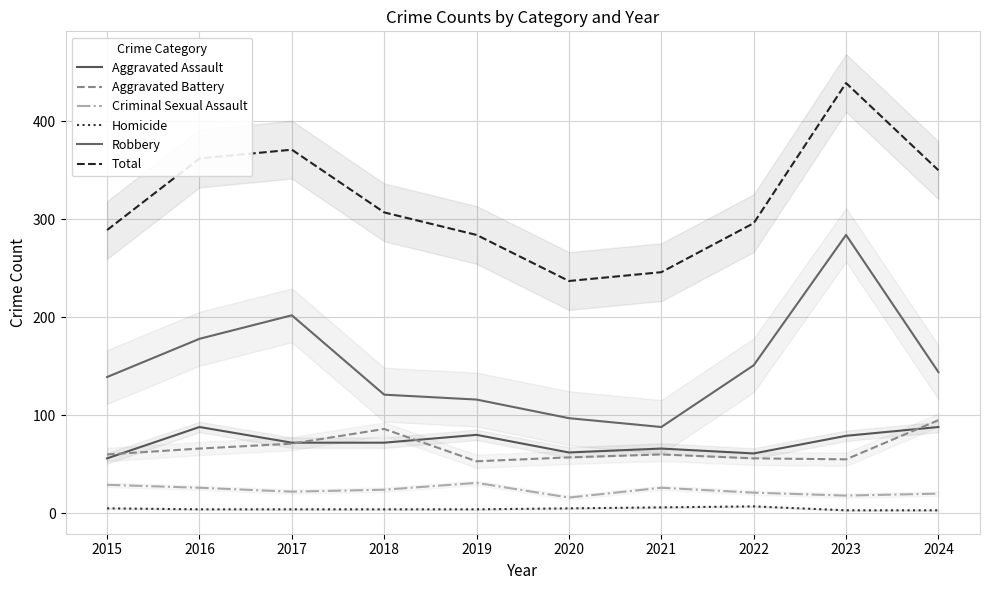

Rank the series at 2024 from lowest to highest value.

Homicide, Criminal Sexual Assault, Aggravated Assault, Aggravated Battery, Robbery, Total